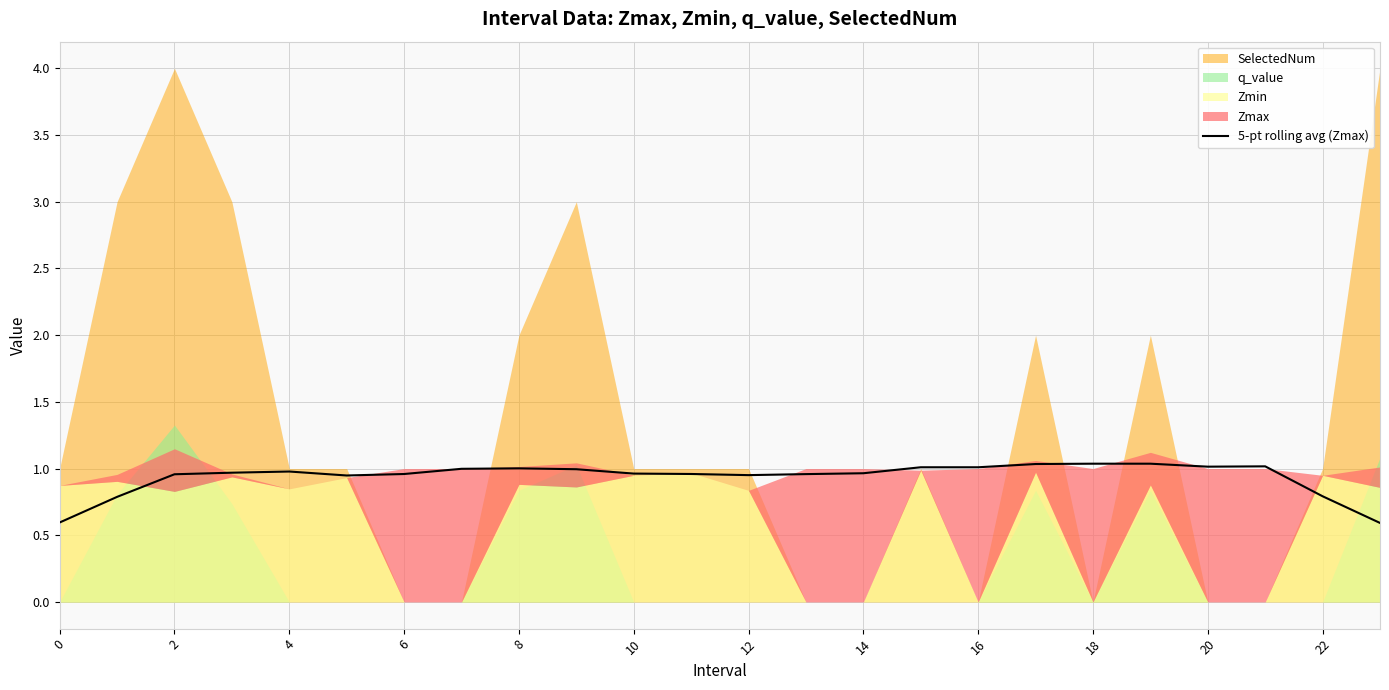

Is it true that 5-pt rolling avg (Zmax) equals 1.0 at 10?

True